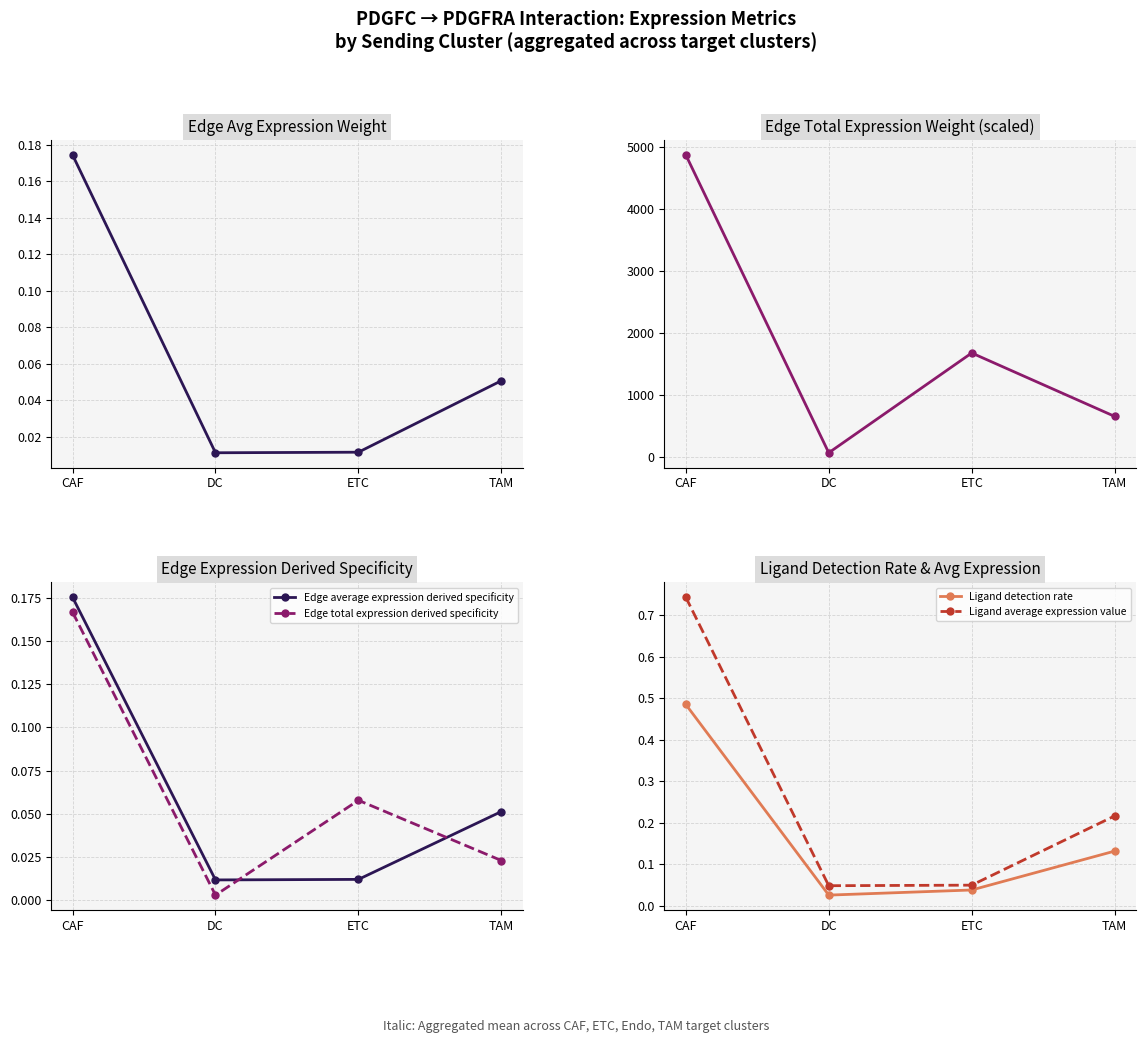

In Edge total expression derived specificity, how many points are higher than both neighbors (excluding endpoints)?

1